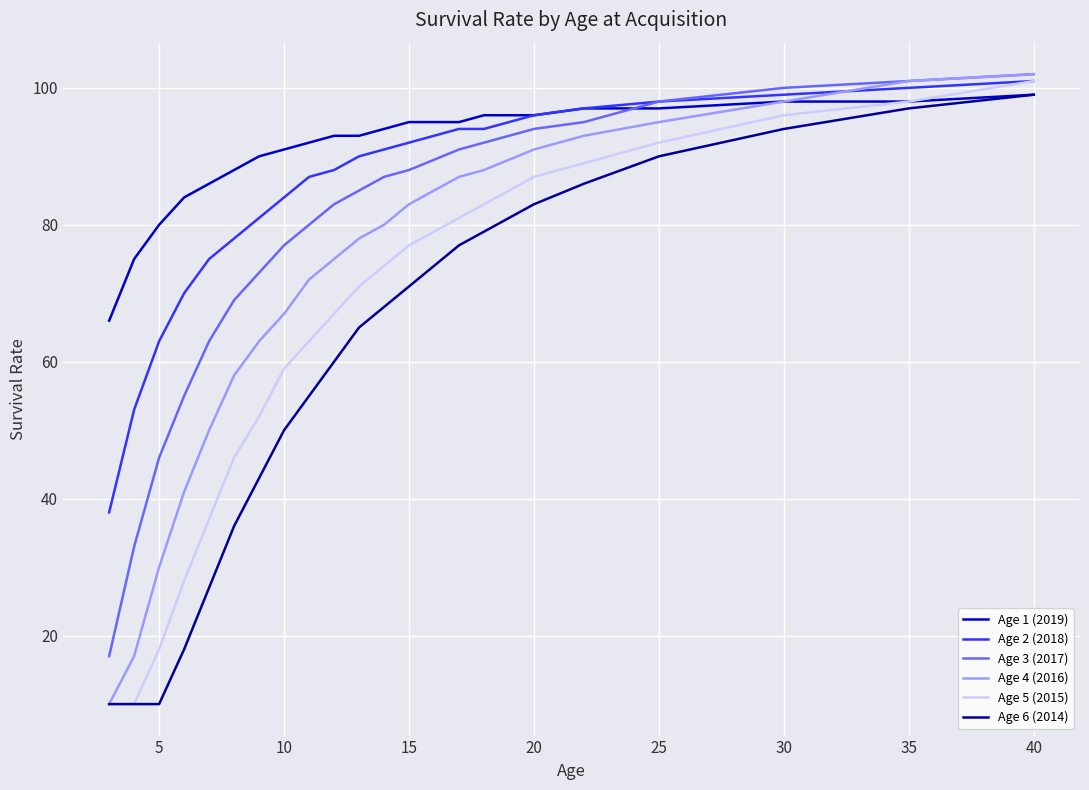

Does the chart display data point markers on the line(s)?

No